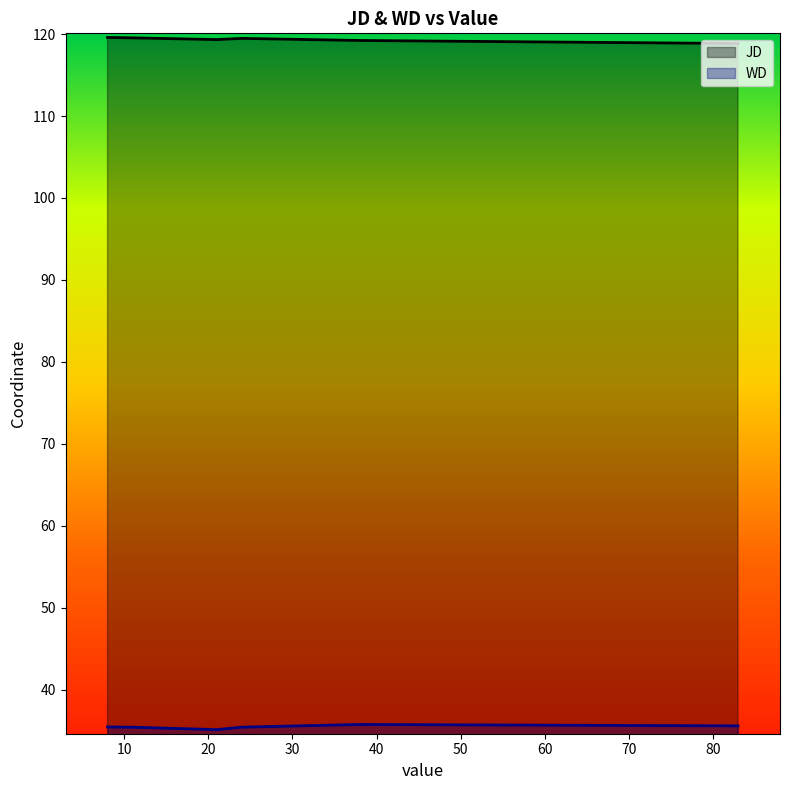

True or false: JD and WD intersect in this chart.

False